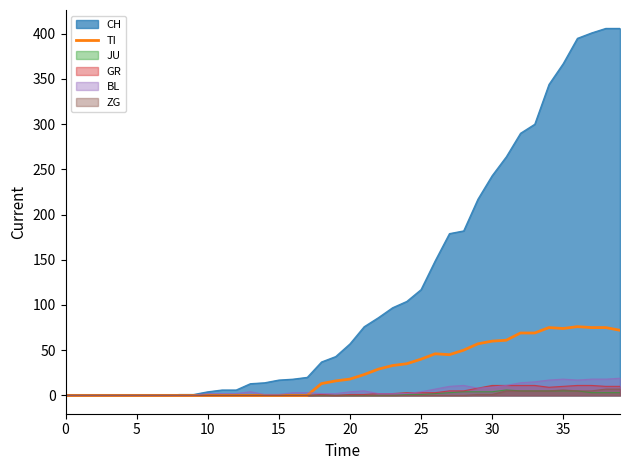

True or false: the data shows 10 at 22.

False